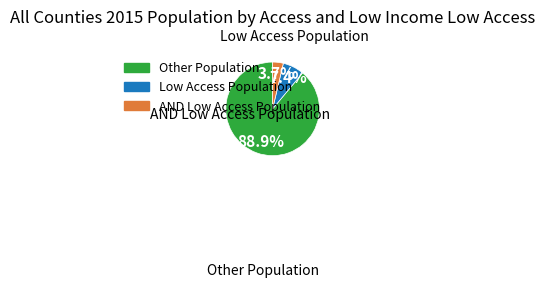

Is there any slice that represents more than half of the pie?

Yes